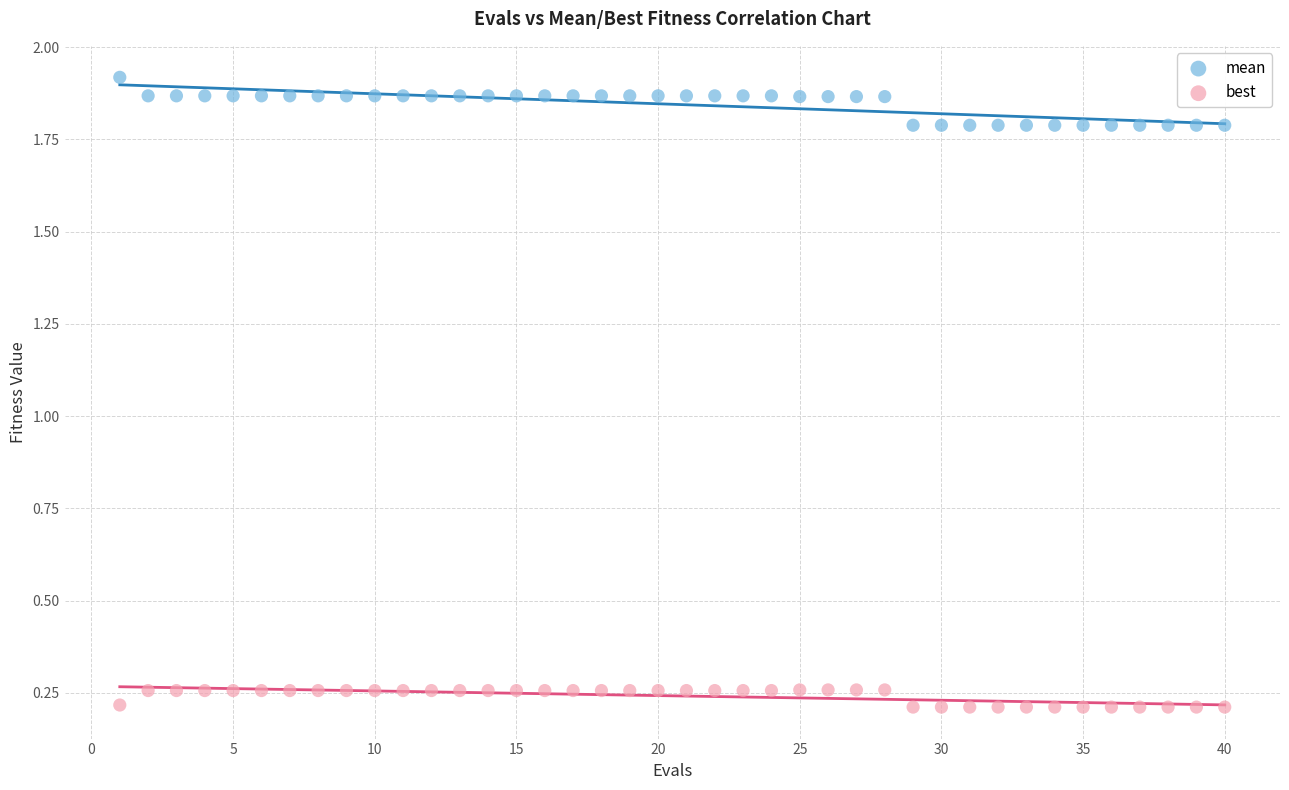

Across all data points, what is the range of X values (max minus min)?

39.0